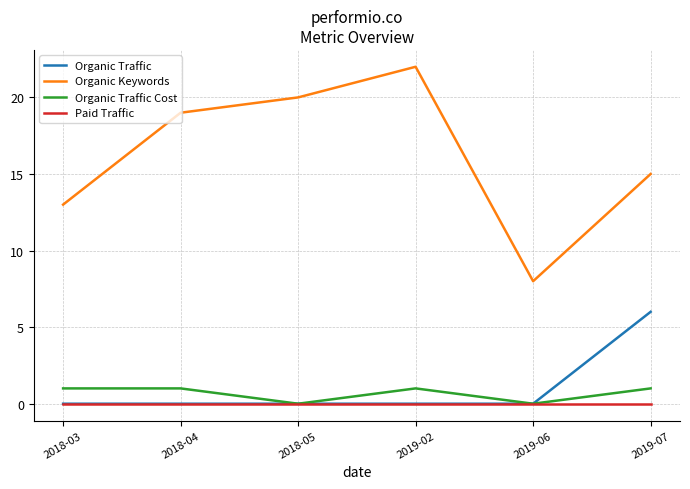

True or false: Organic Keywords has more than 1 interior local peaks.

False